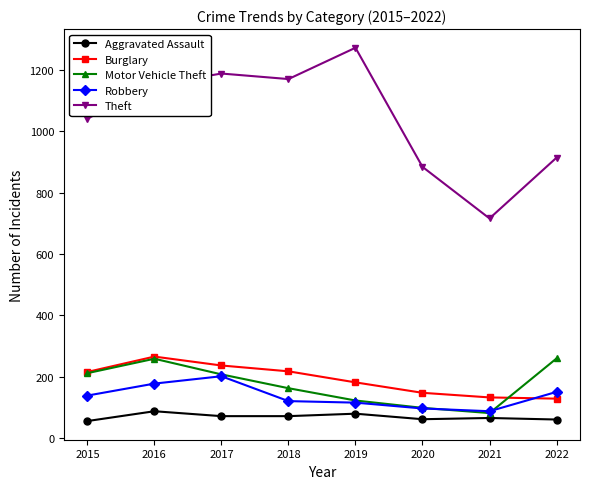

What value does the Burglary series have at 2020?

148